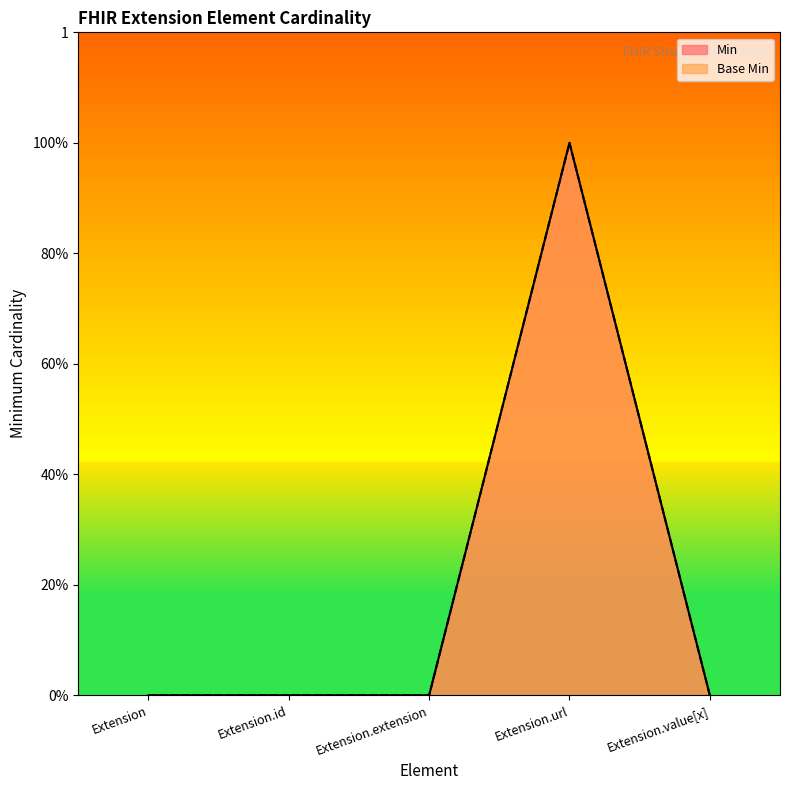

What is the difference between the maximum and minimum values in the Min series?

1